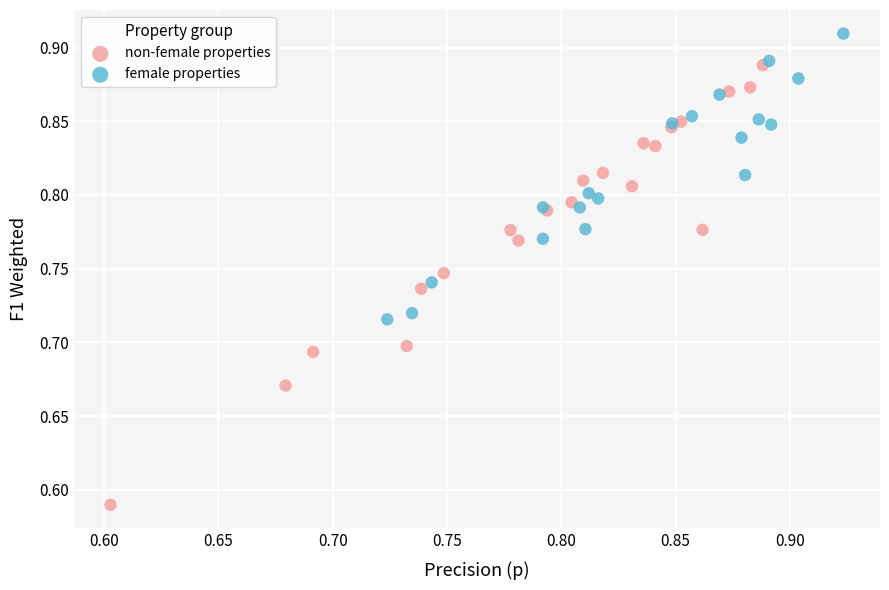

Which series contains the highest Y value?

female properties